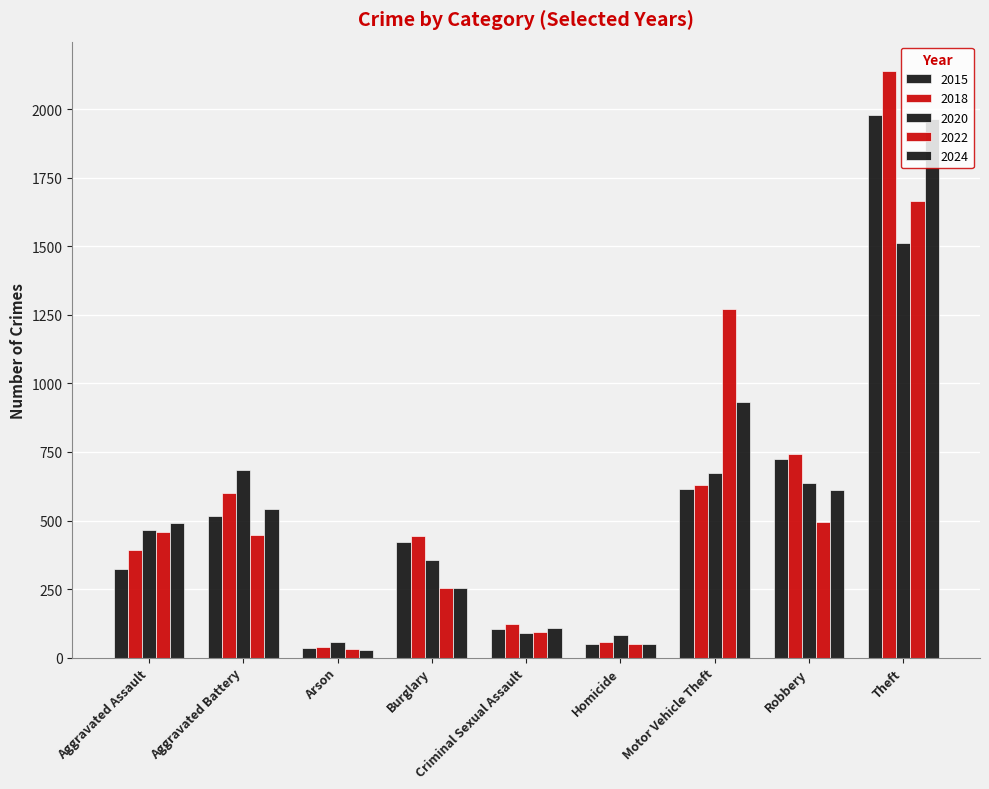

The value of 2018 at Burglary is 443. True or false?

True